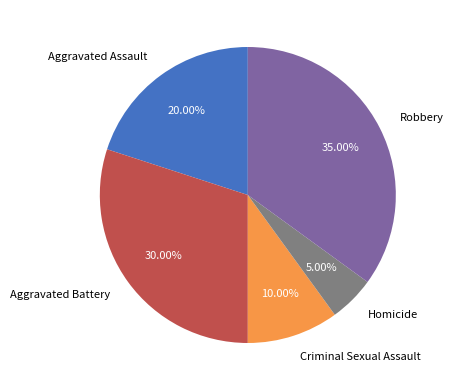

True or false: Aggravated Assault accounts for 14% of the total.

False